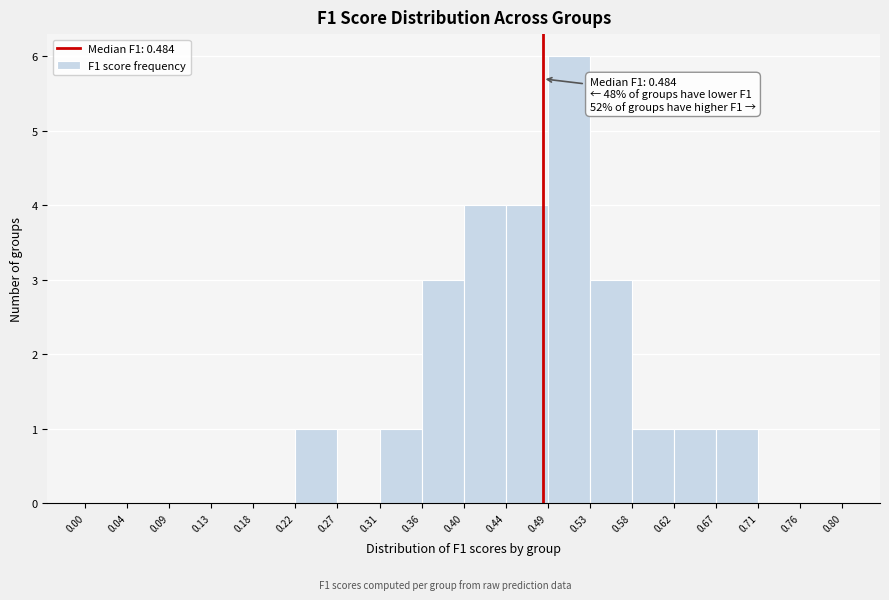

Over which range of the x-axis is the bar tallest?

0.49 to 0.53